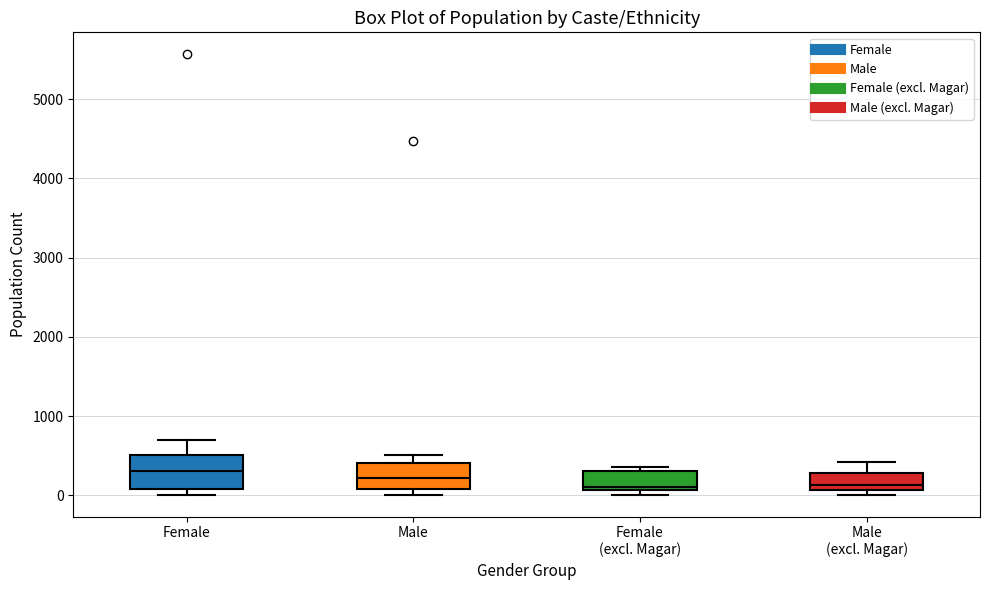

Reading left to right, read every box against the y-axis: the position of its median line, the range the box covers, and the ends of its whiskers. The values are not printed on the chart, so give them approximately, as read against the axis.

Female: median 300, box 100 to 500, whiskers 0 to 700
Male: median 200, box 100 to 400, whiskers 0 to 500
Female (excl. Magar): median 100 (just above the box's lower edge), box 100 to 300, whiskers 0 to 400
Male (excl. Magar): median 100 (just above the box's lower edge), box 100 to 300, whiskers 0 to 400